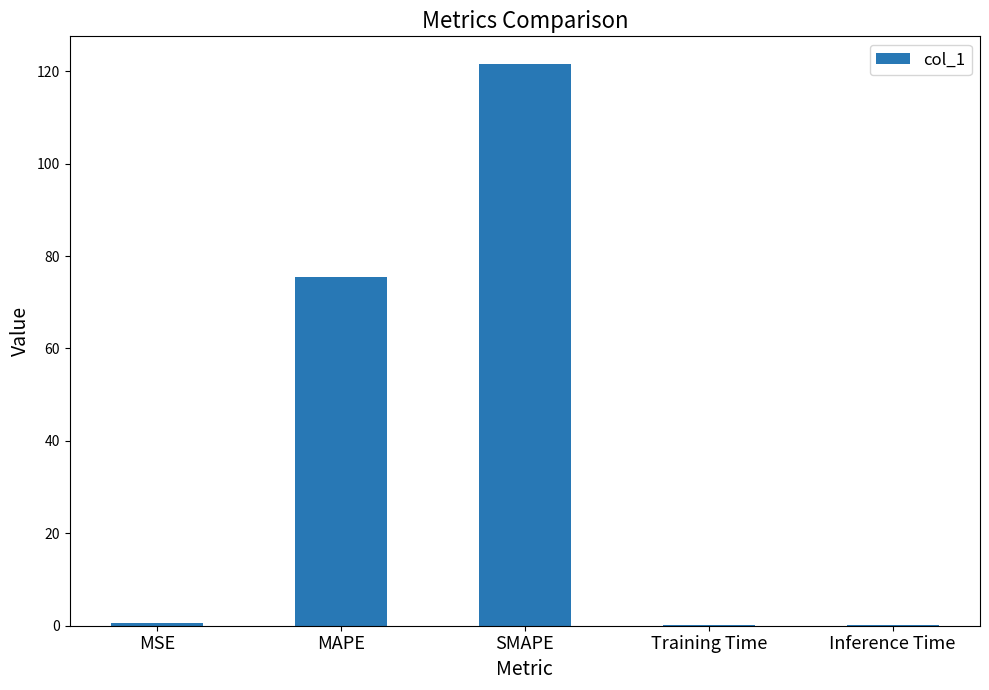

At which label is the value closest to 60?

MAPE